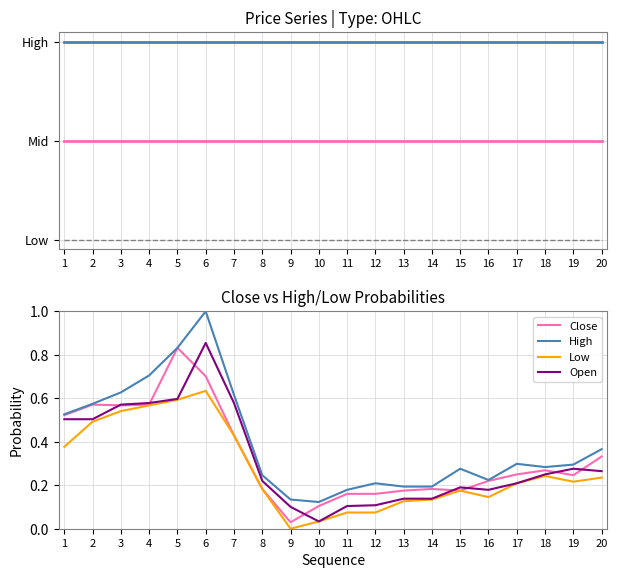

At which category is the sum across all series the highest?

6